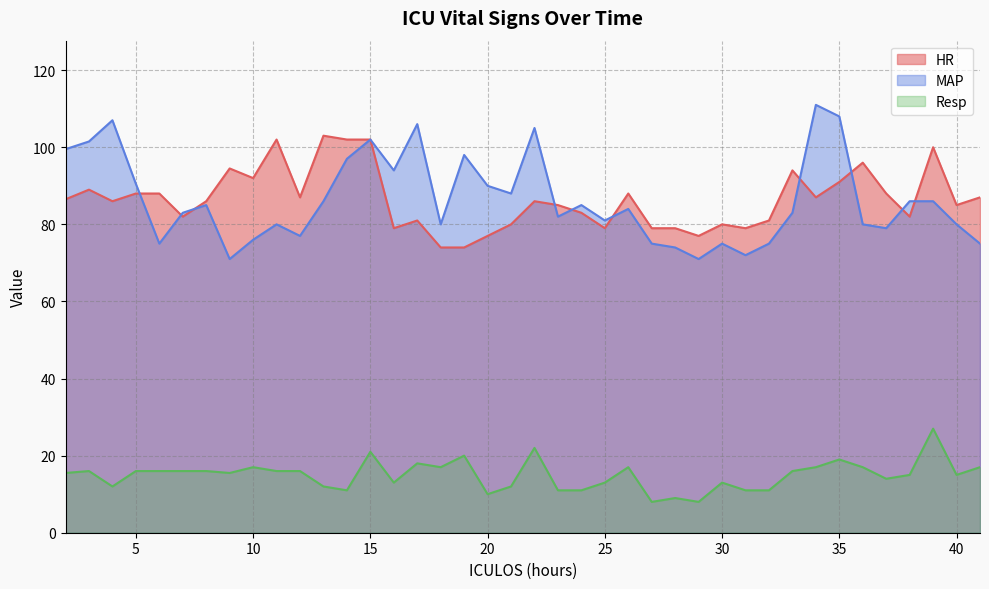

Which has a higher value, 17 or 40?

40